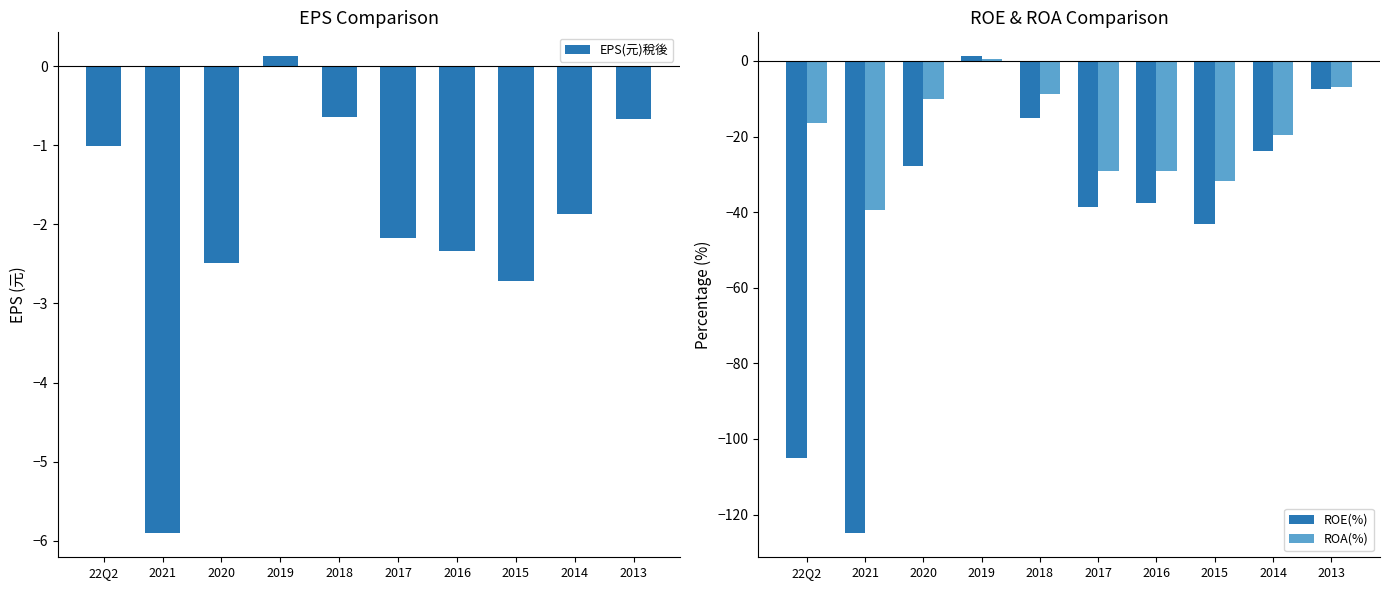

What is the difference between the maximum and minimum values in the ROE(%) series?

126.3